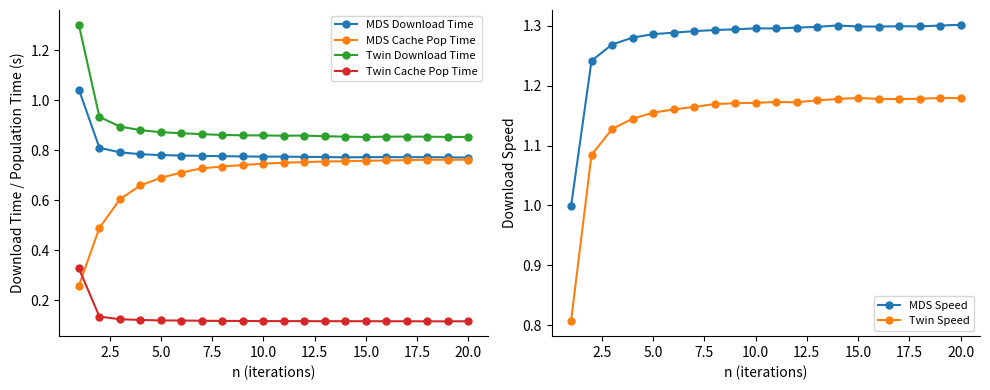

What is the value of the MDS Cache Pop Time point at the 19th from the left?

0.8